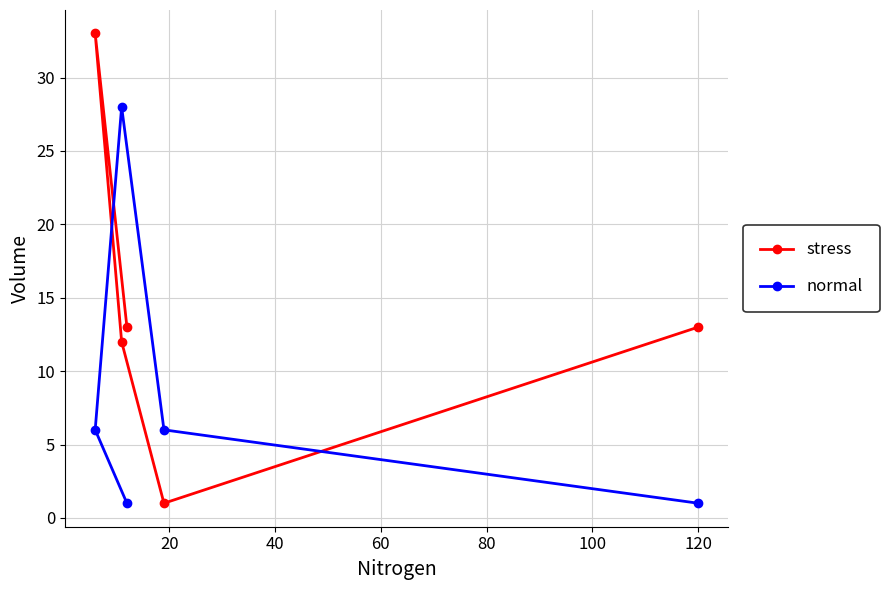

What is the minimum value for stress?

1